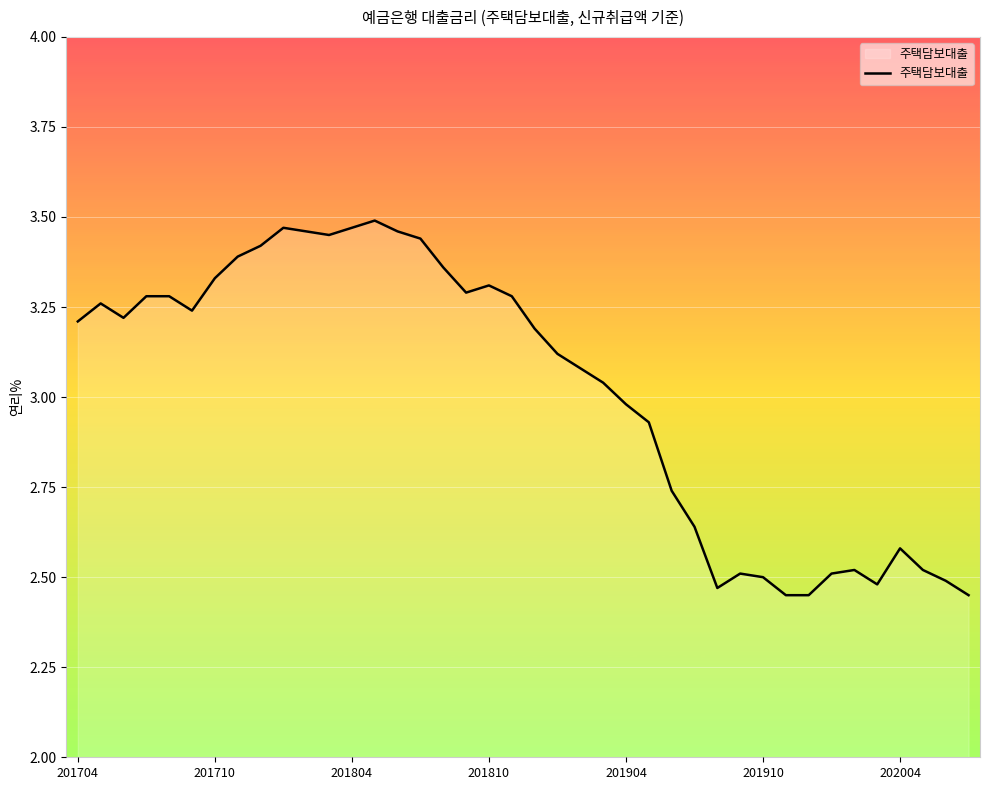

What is the difference between the second highest and minimum values?

1.0